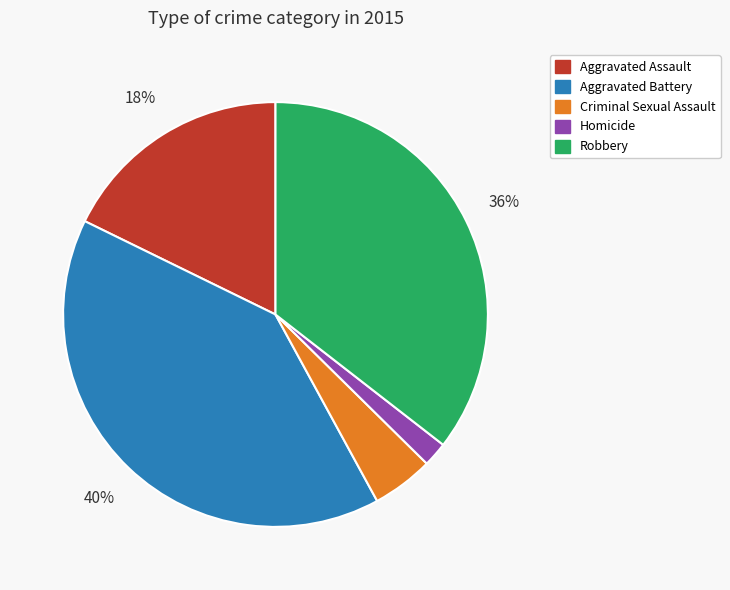

To the nearest percent, what percentage of the pie is Criminal Sexual Assault?

5%